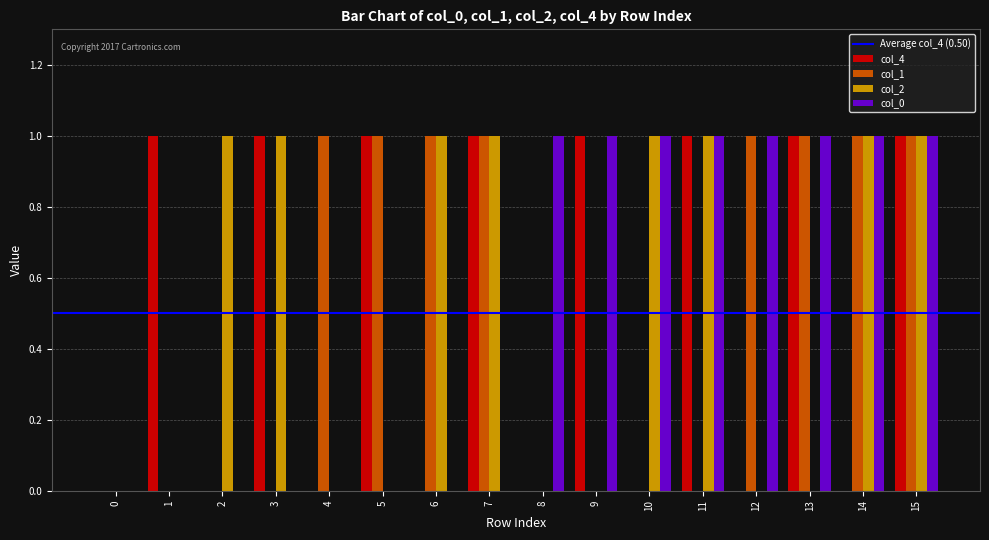

How many series are shown in this chart?

4